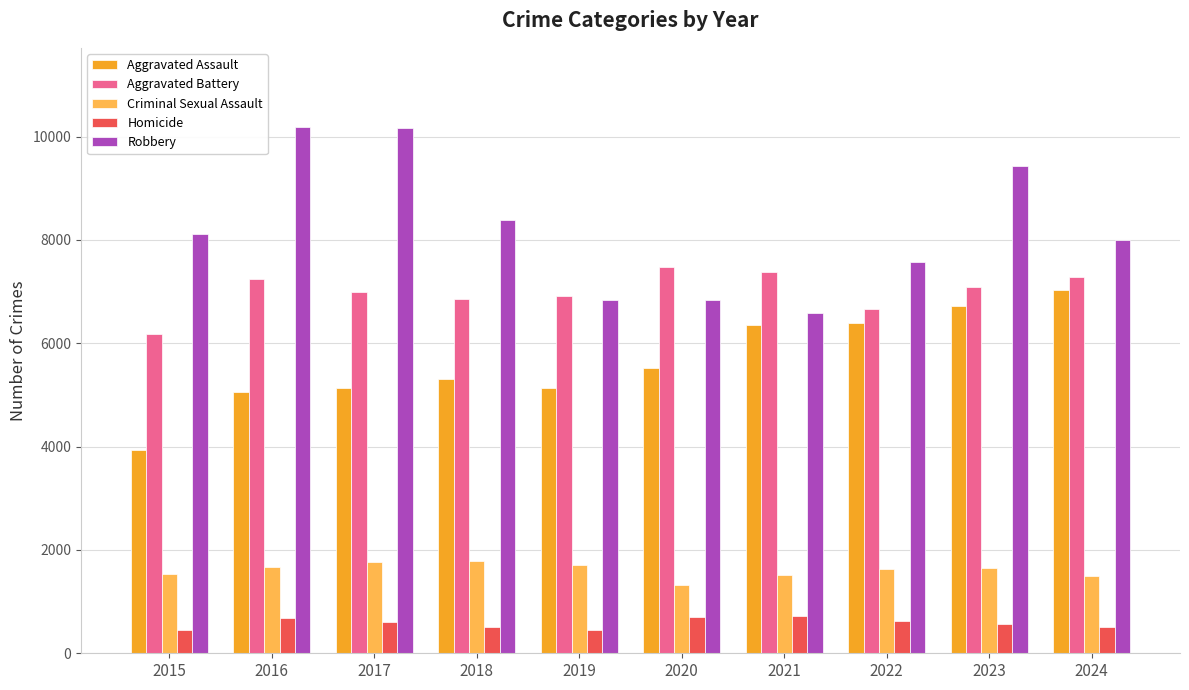

What is the average value of the Criminal Sexual Assault series?

1607